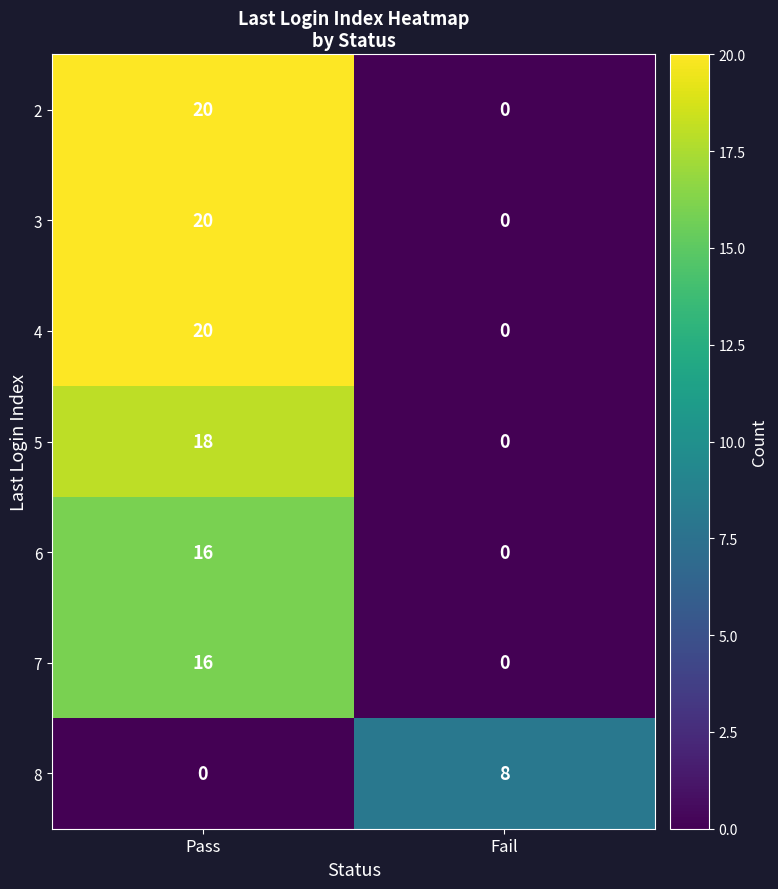

Reading left to right, transcribe all the data shown in this chart.

2: Pass=20	Fail=0
3: Pass=20	Fail=0
4: Pass=20	Fail=0
5: Pass=18	Fail=0
6: Pass=16	Fail=0
7: Pass=16	Fail=0
8: Pass=0	Fail=8